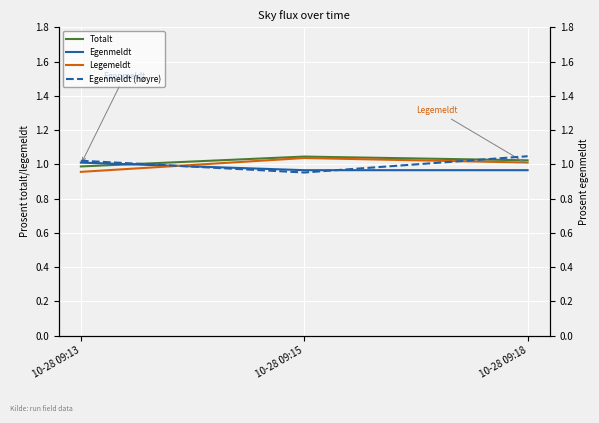

At which category does the chart reach its minimum across all series?

10-28 09:15